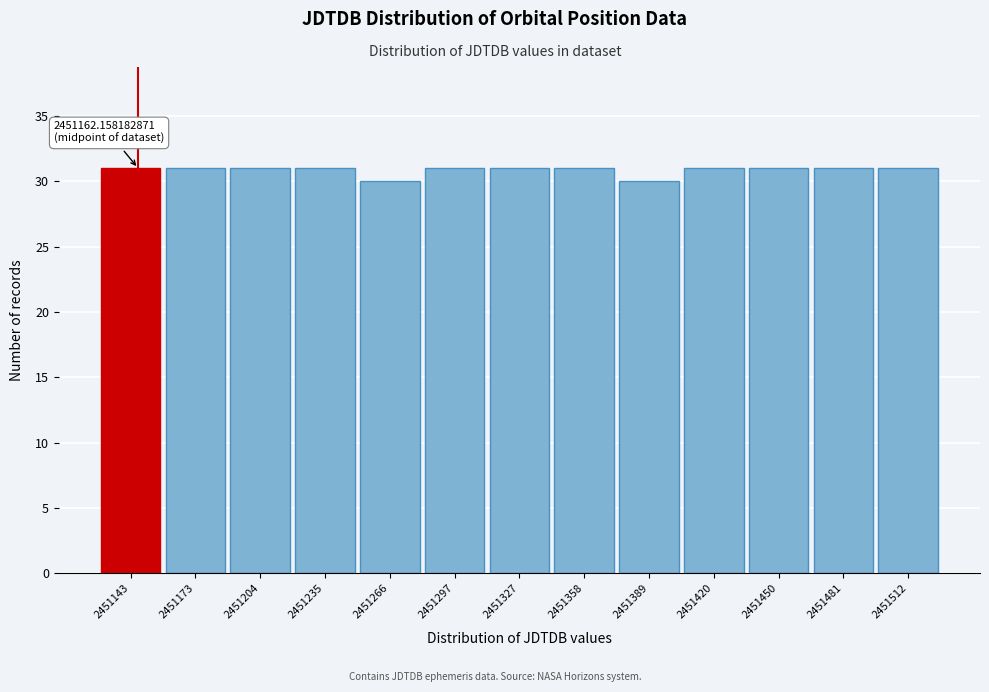

Reading left to right, transcribe all the data shown in this chart.

2451143=31	2451173=31	2451204=31	2451235=31	2451266=30	2451297=31	2451327=31	2451358=31	2451389=30	2451420=31	2451450=31	2451481=31	2451512=31